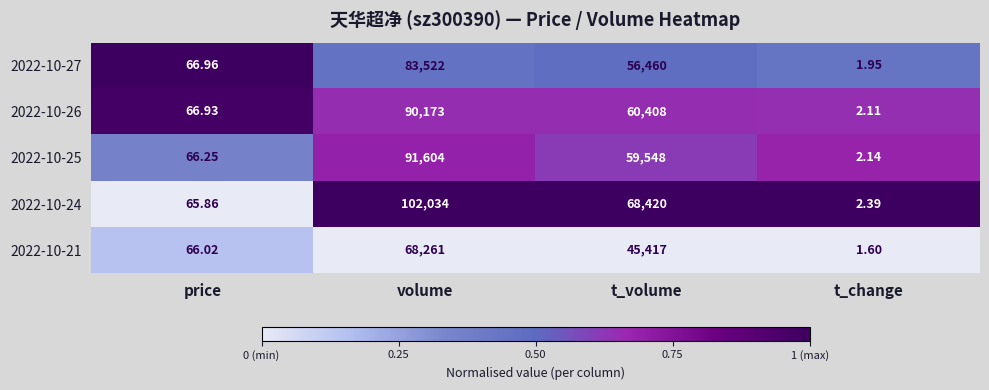

What is the difference between the highest and lowest values at t_volume?

23003.0